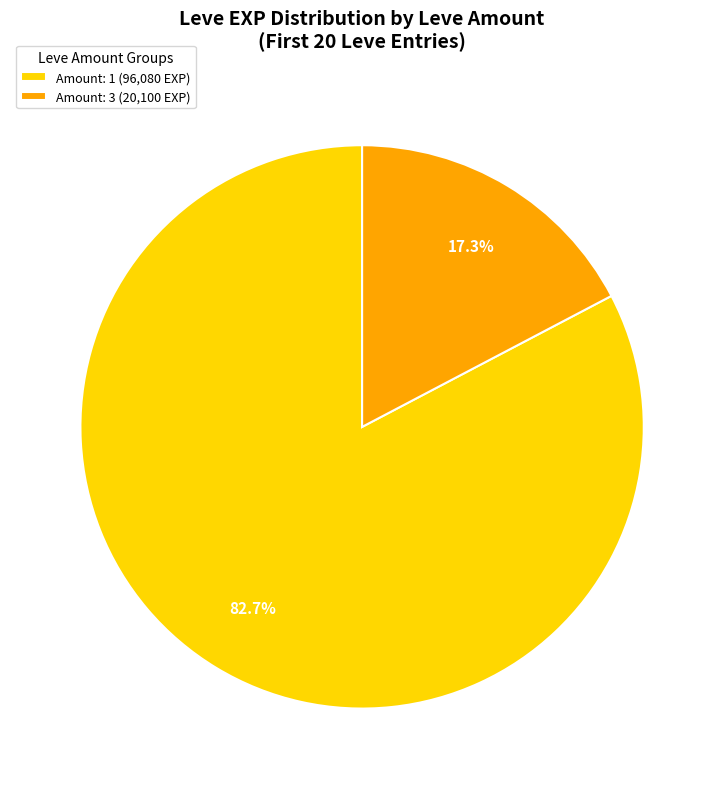

Rank the categories by value from lowest to highest.

Amount: 3 (20,100 EXP), Amount: 1 (96,080 EXP)